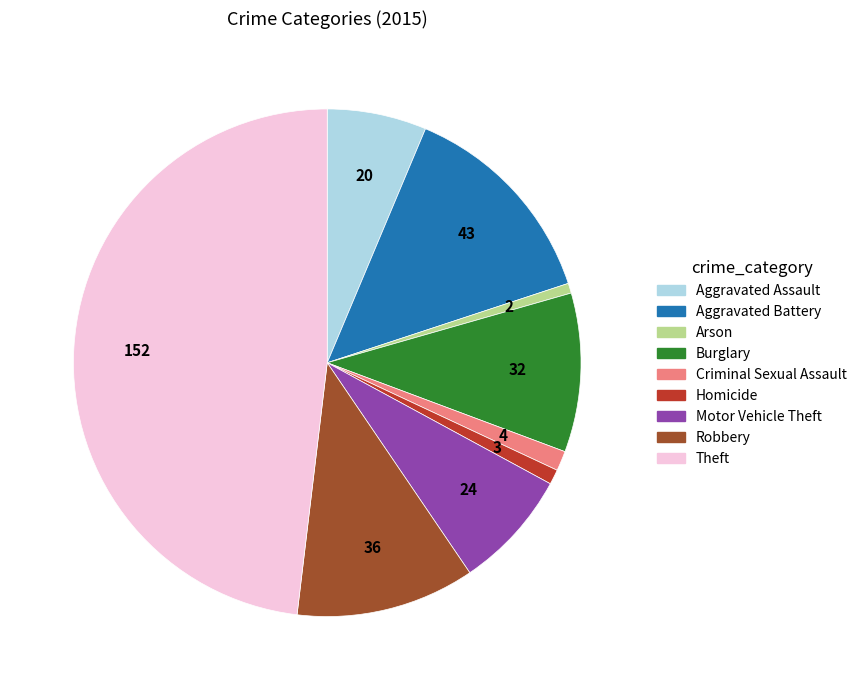

The Aggravated Assault slice represents 17% of the pie. True or false?

False